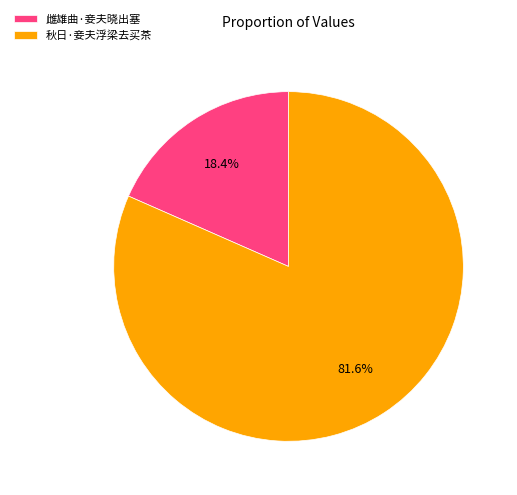

To the nearest percent, what is the average slice percentage?

50%